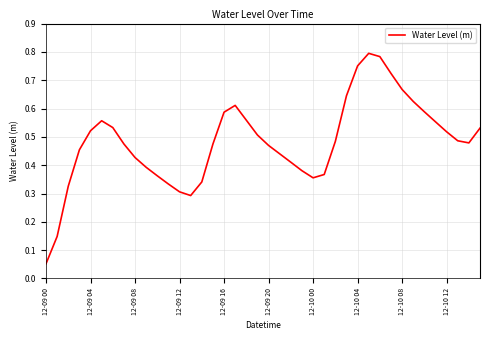

Is this an area chart (filled region under the line)?

No